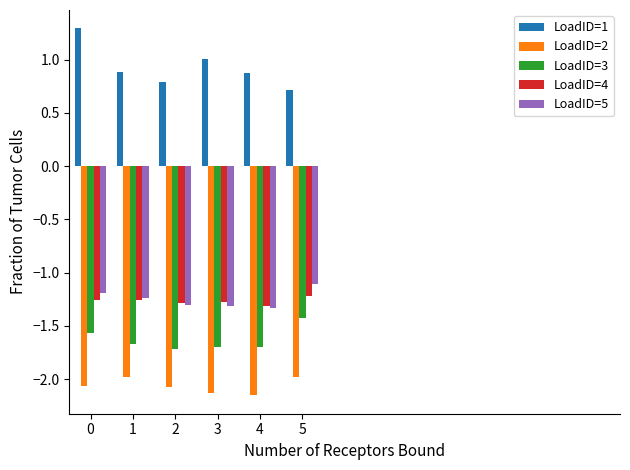

What is the sum of the LoadID=4 values at 3 and 0?

-2.5